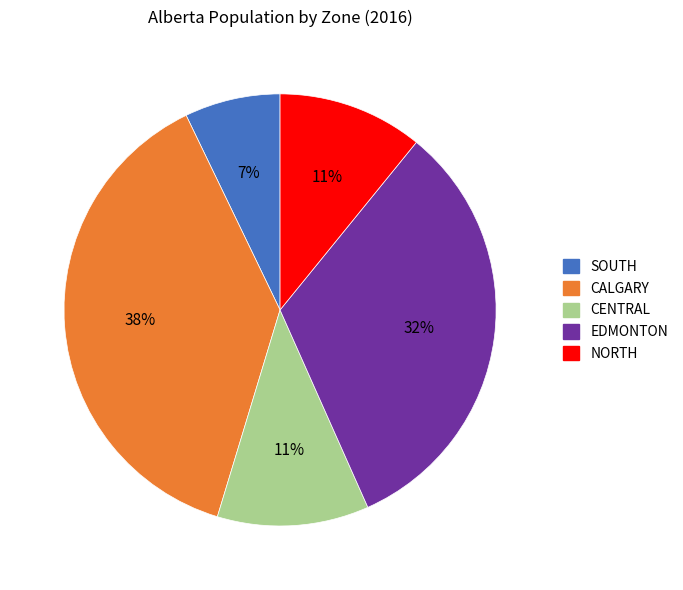

To the nearest percent, what is the average slice percentage?

20%